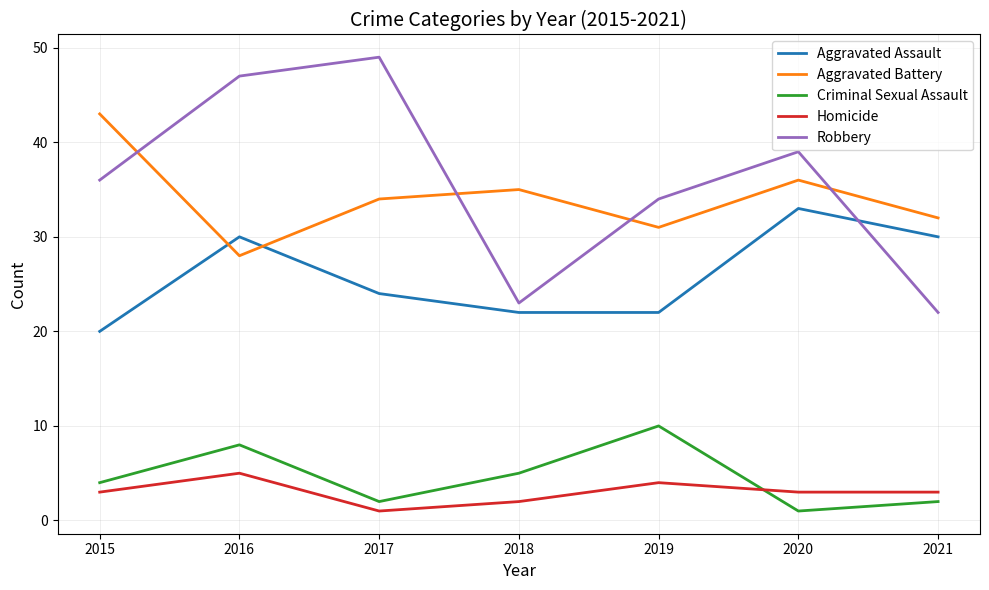

Is the value of Aggravated Assault at 2019 greater than the value of Aggravated Battery at 2019?

No